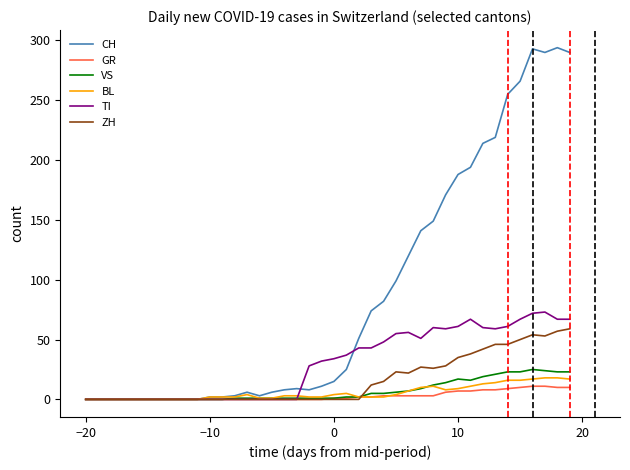

Which series has the largest total across all categories?

CH